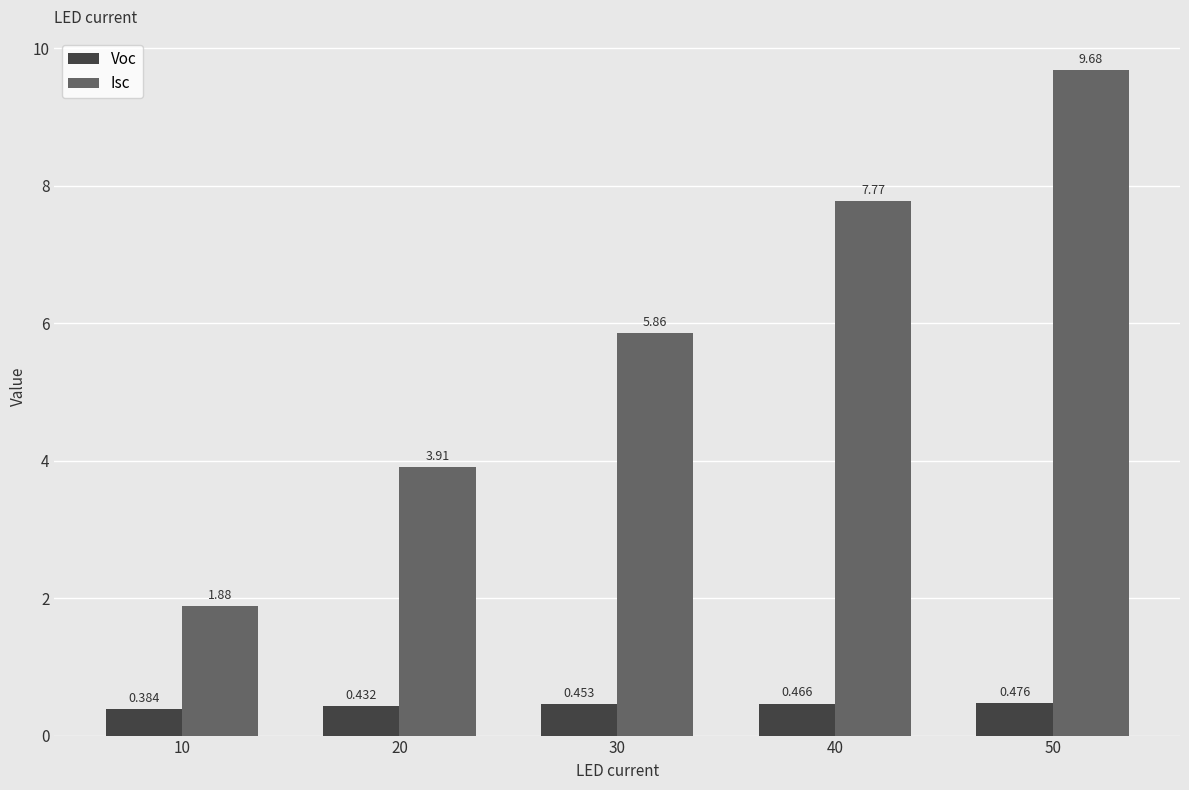

The value of Isc at 10 is 3.1. True or false?

False